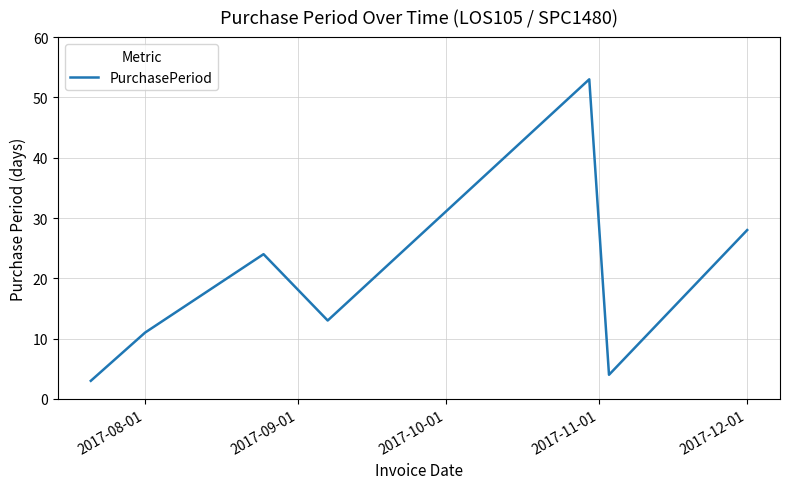

What is the greatest value displayed?

53